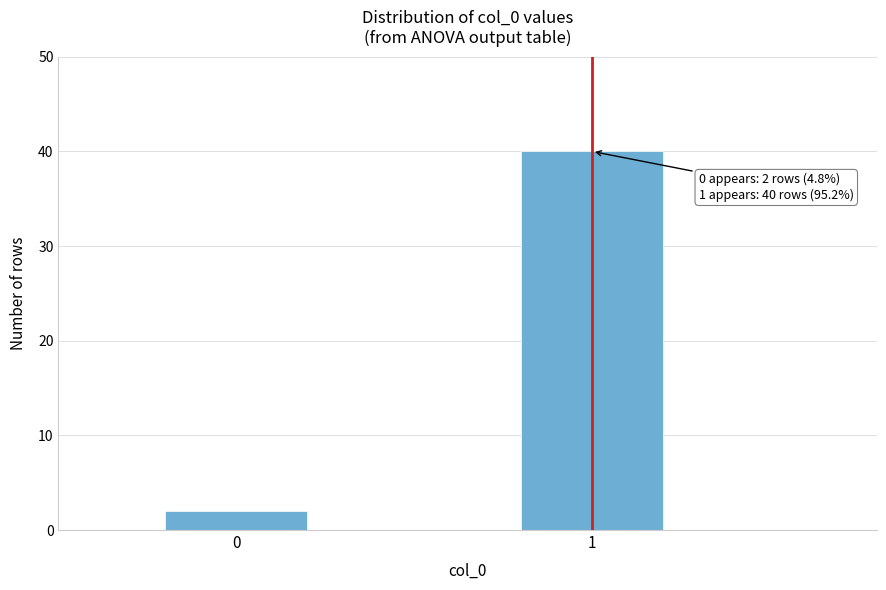

Reading right to left, list all the values displayed in this chart.

40	2